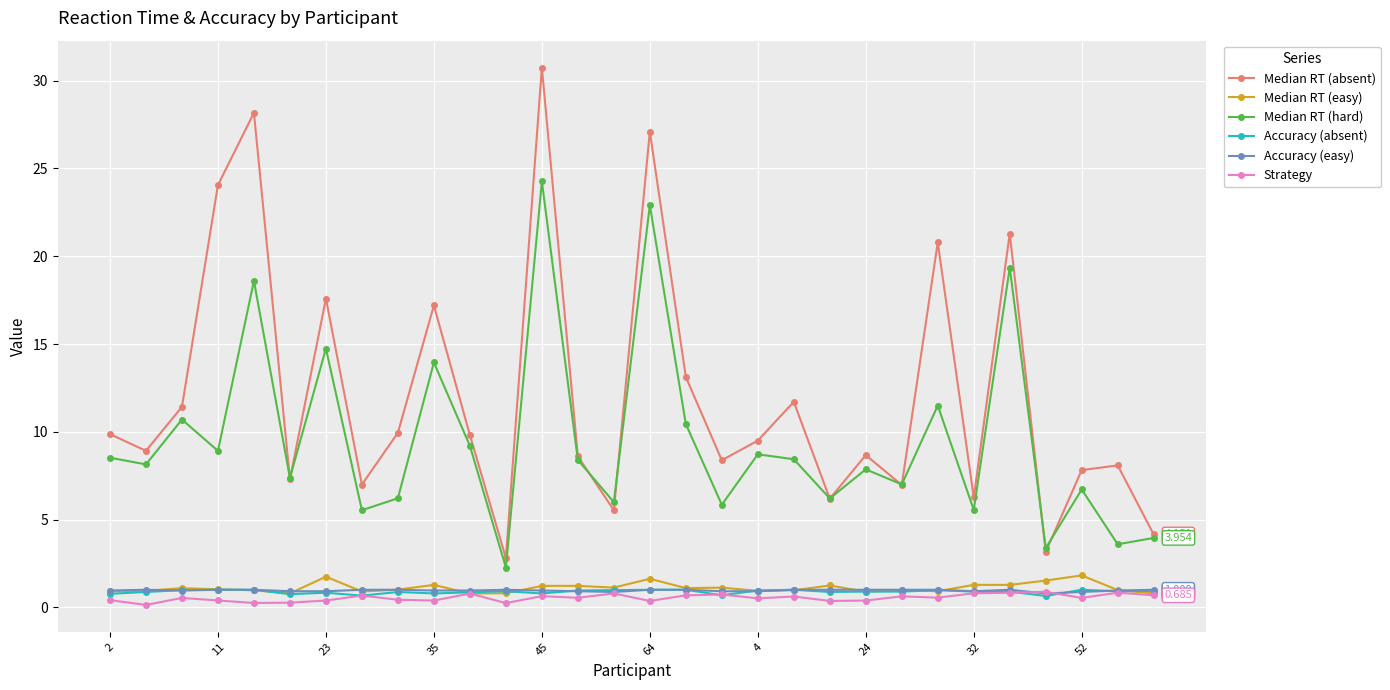

True or false: Median RT (absent) and Accuracy (absent) intersect in this chart.

False